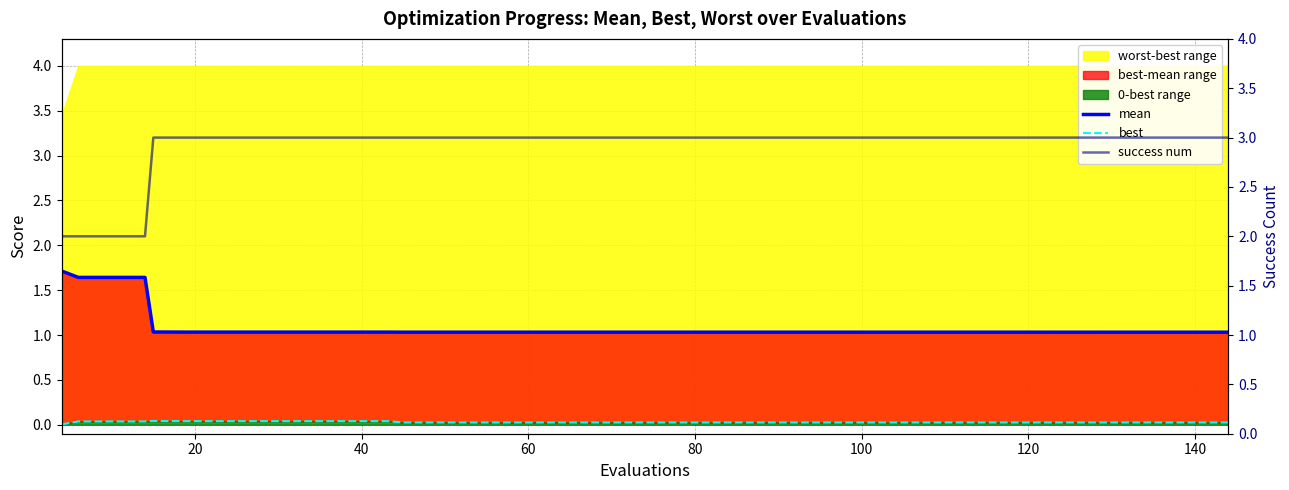

Does the chart display data point markers on the line(s)?

No